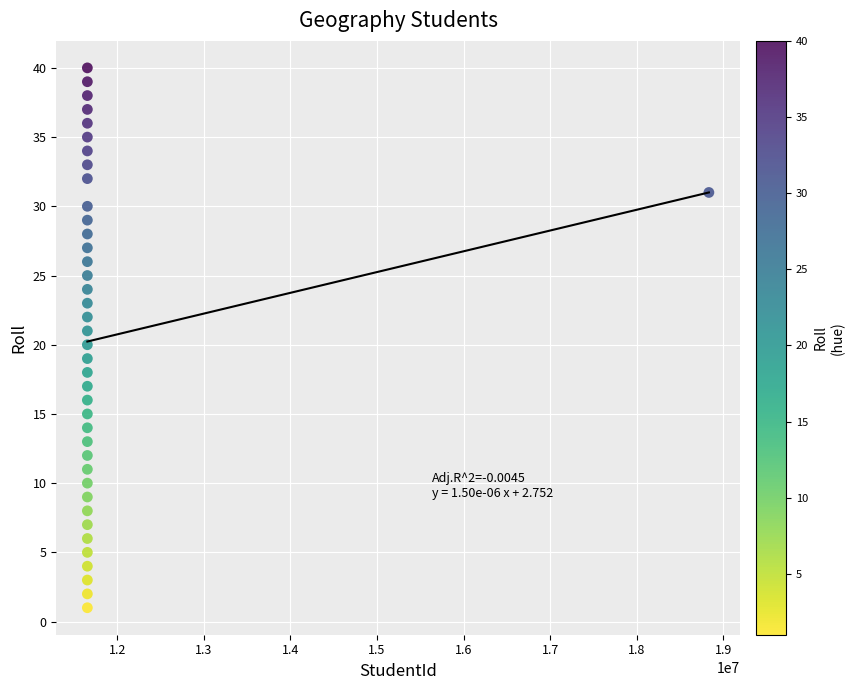

What is the range of X values (max minus min)?

7180531